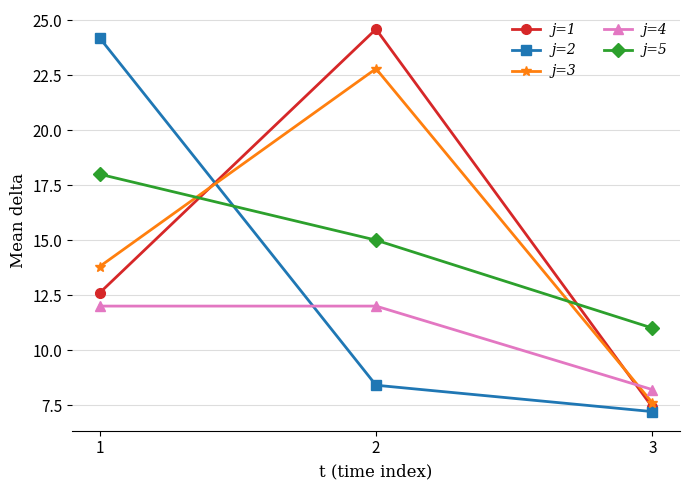

What is the minimum value shown in the chart?

7.2